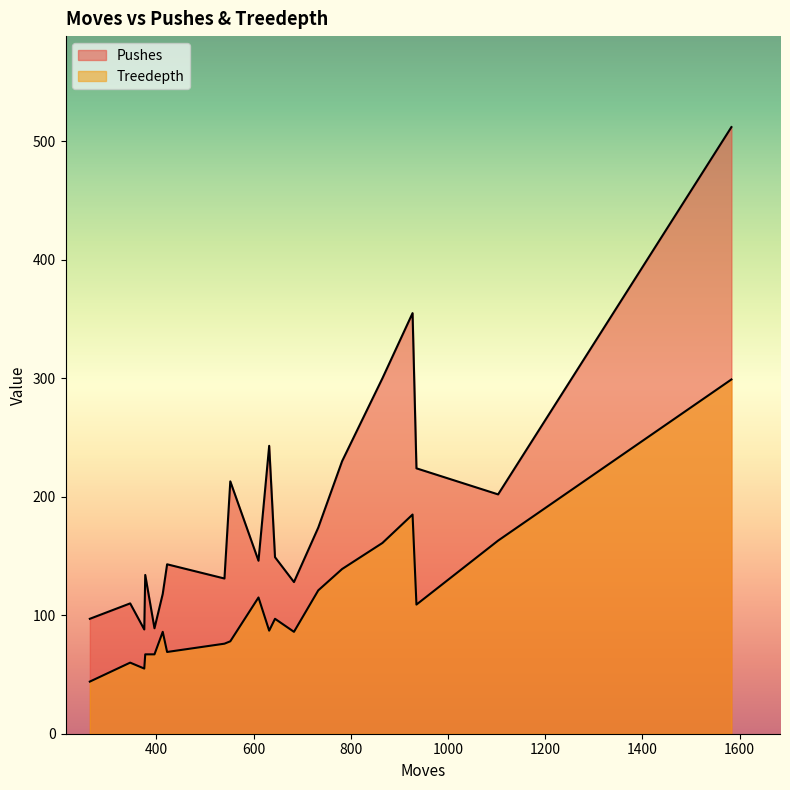

Which series has the widest spread of values?

Pushes